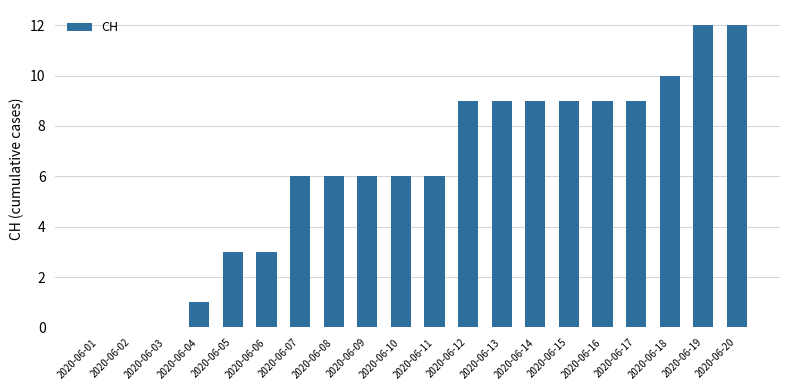

Reading left to right, extract all data points from this chart.

0	0	0	1	3	3	6	6	6	6	6	9	9	9	9	9	9	10	12	12